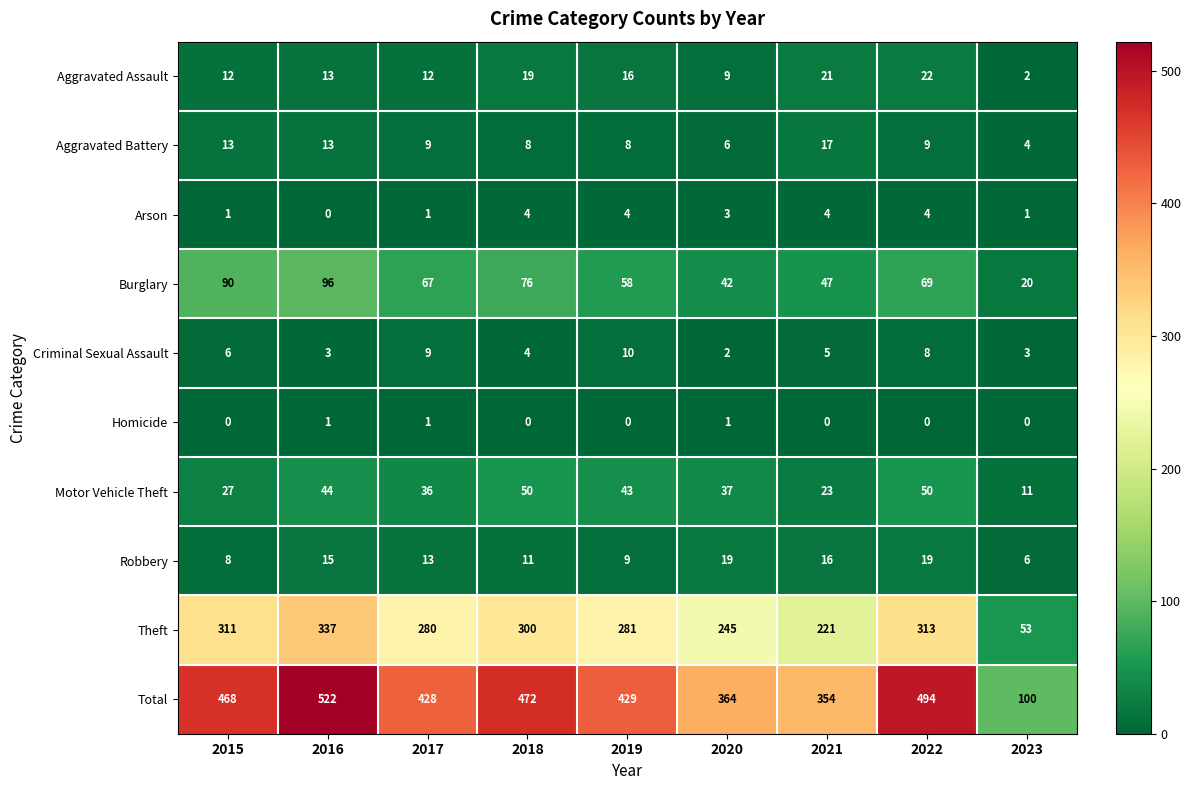

Rank the series at 2022 from highest to lowest value.

Total, Theft, Burglary, Motor Vehicle Theft, Aggravated Assault, Robbery, Aggravated Battery, Criminal Sexual Assault, Arson, Homicide